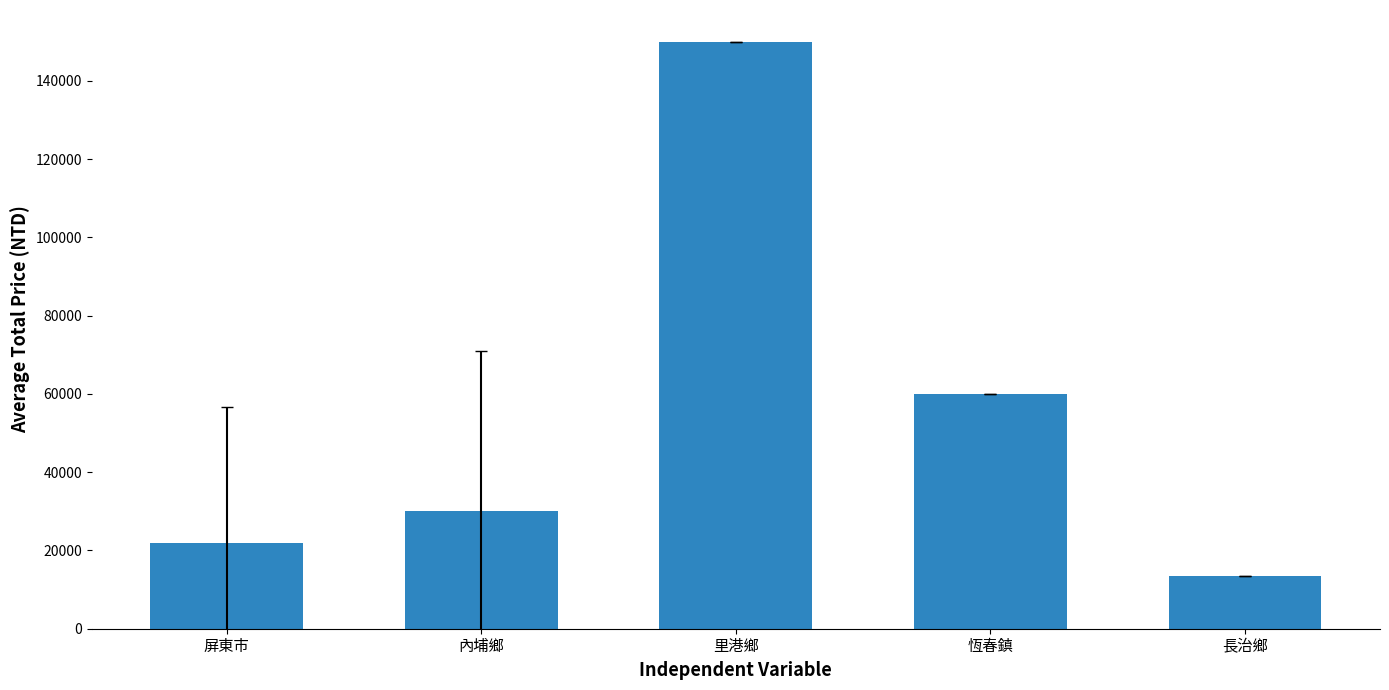

What is the approximate value at 屏東巿, to the nearest 50?

21900